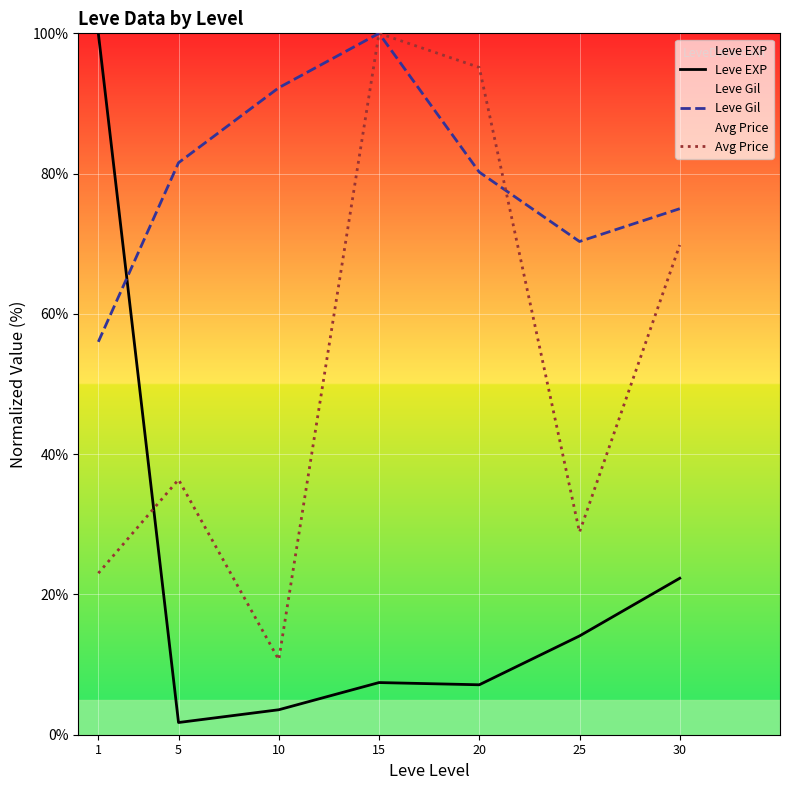

List the series in order of their peak value, lowest first.

Leve EXP, Leve Gil, Avg Price